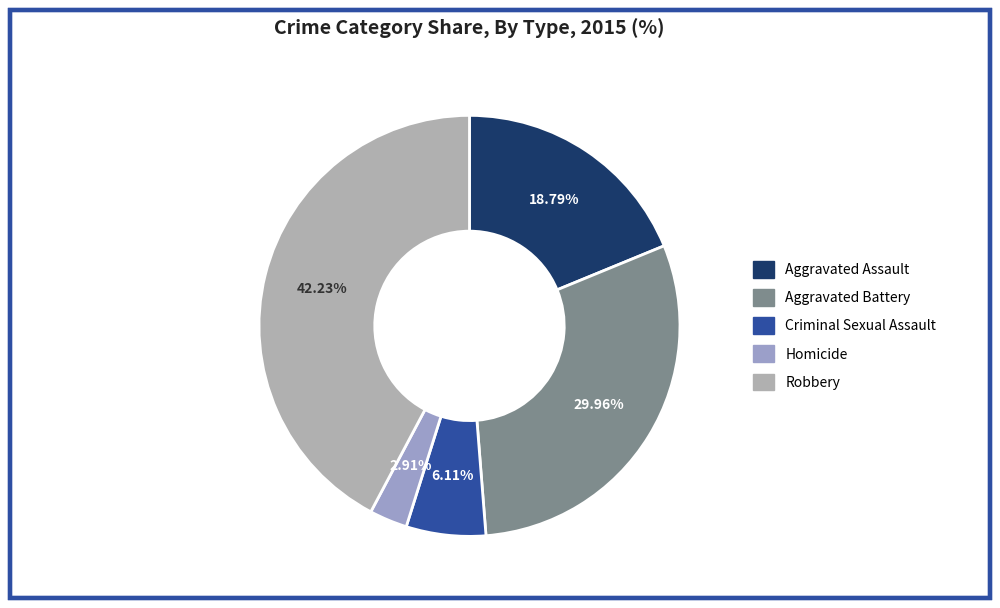

Combined, what portion of the pie is Aggravated Assault and Robbery?

61.0%